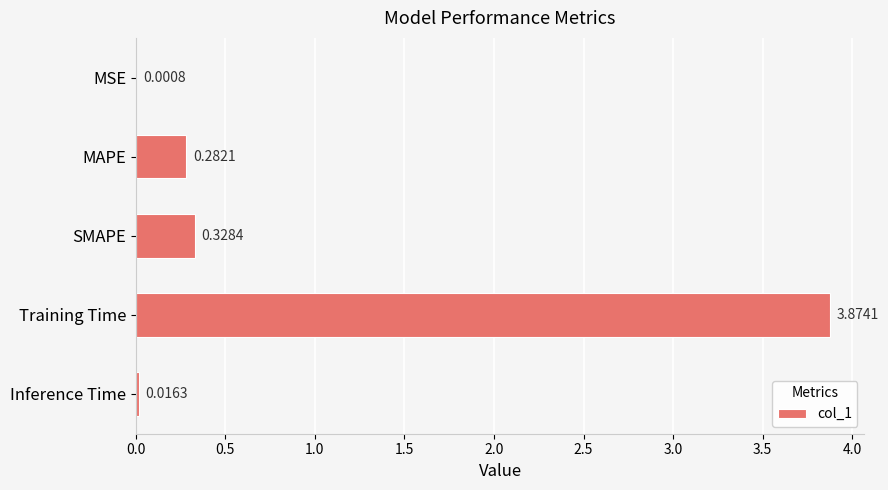

What is the change in value from MSE to MAPE?

+0.3